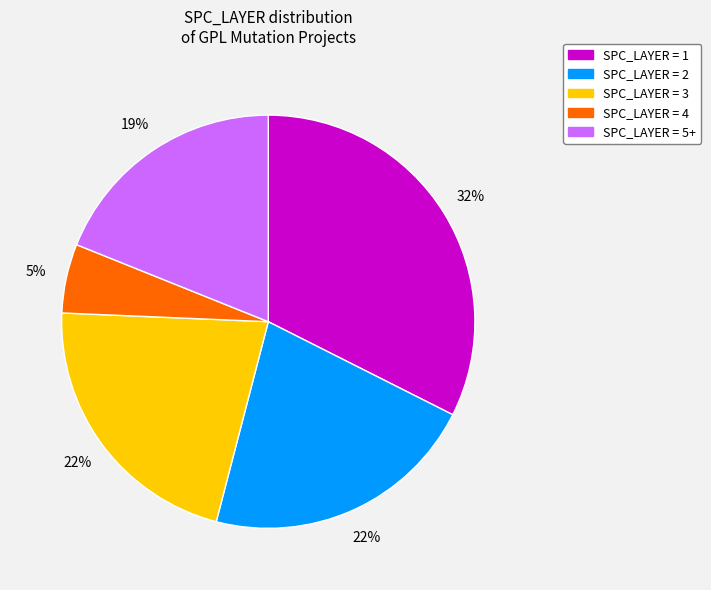

Do SPC_LAYER = 3 and SPC_LAYER = 5+ together represent more than half of the pie?

No